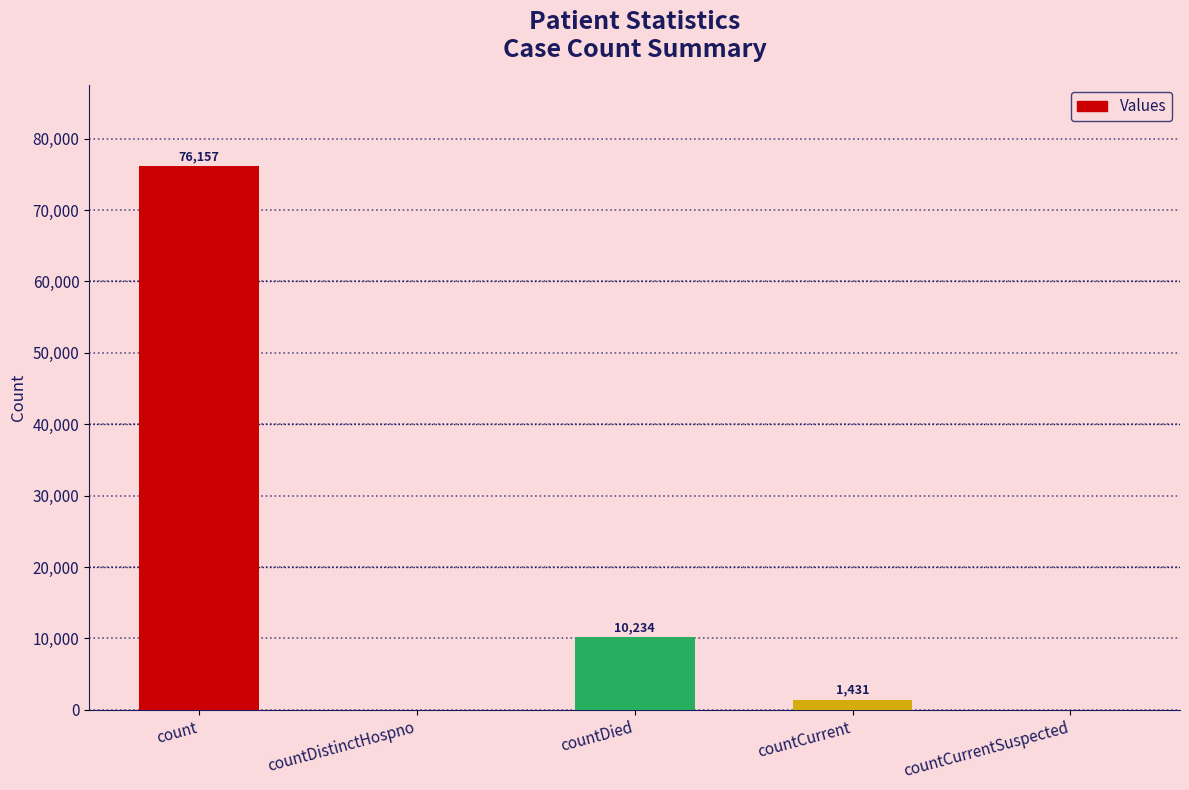

What is the sum of the values at countCurrentSuspected and countCurrent?

1431